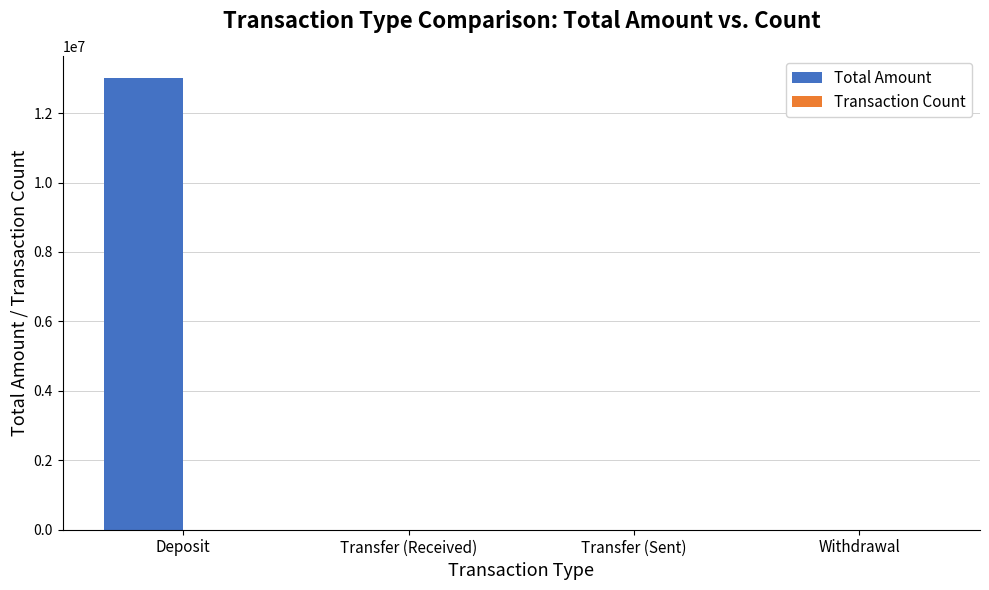

Which category has the highest value in the Total Amount series?

Deposit